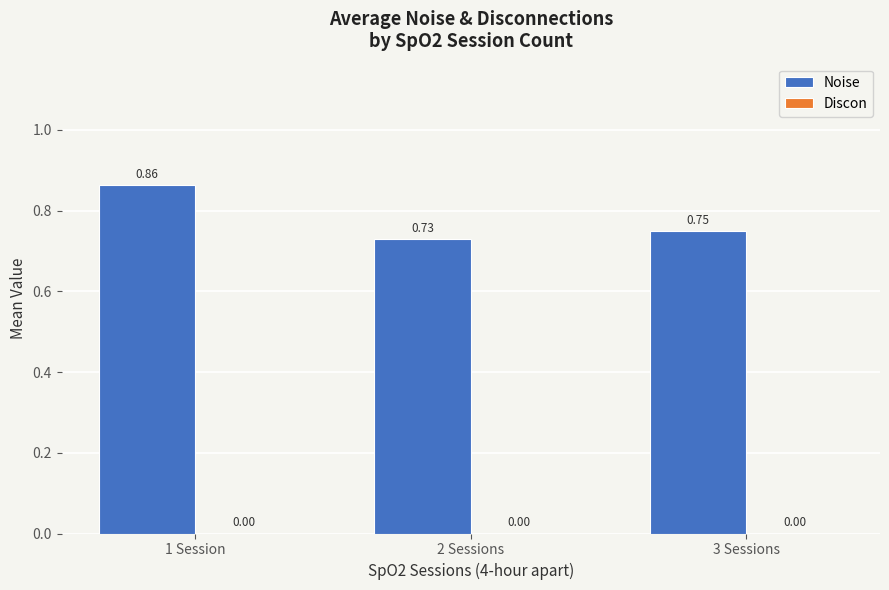

List the labels in order of value, smallest first.

2 Sessions, 3 Sessions, 1 Session